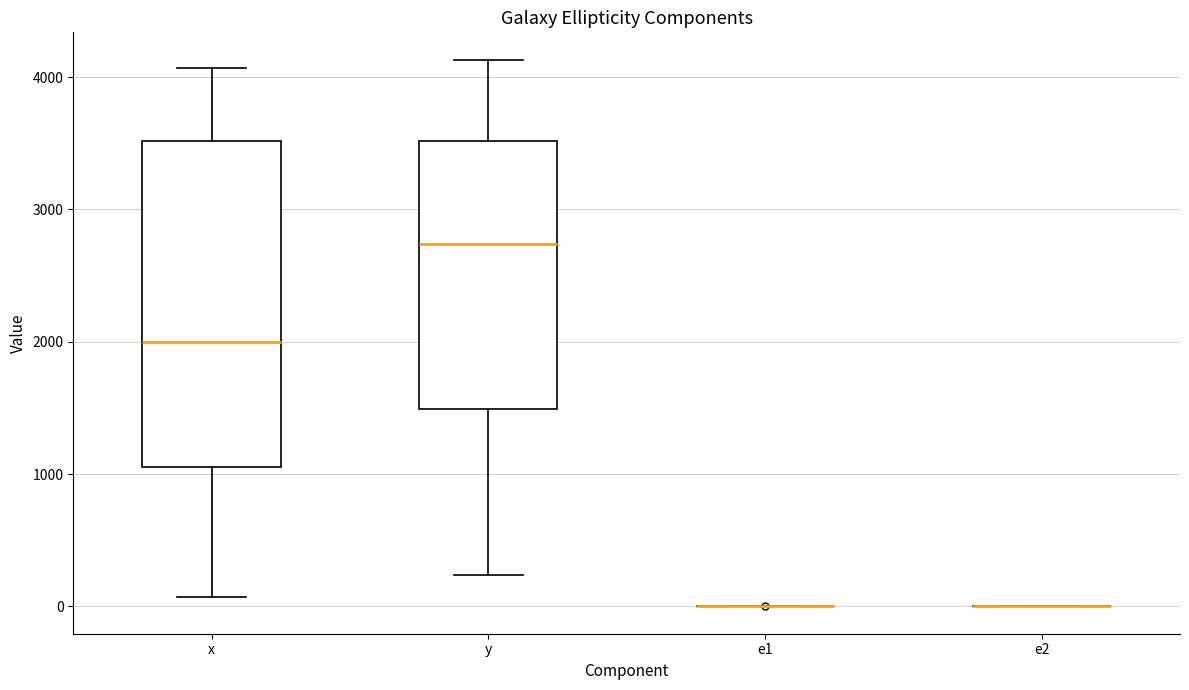

Reading left to right, read every box against the y-axis: the position of its median line, the range the box covers, and the ends of its whiskers. The values are not printed on the chart, so give them approximately, as read against the axis.

x: median 2000, box 1000 to 3500, whiskers 100 to 4100
y: median 2700, box 1500 to 3500, whiskers 200 to 4100
e1: box collapsed to a line at 0, whiskers 0 to 0
e2: box collapsed to a line at 0, whiskers 0 to 0